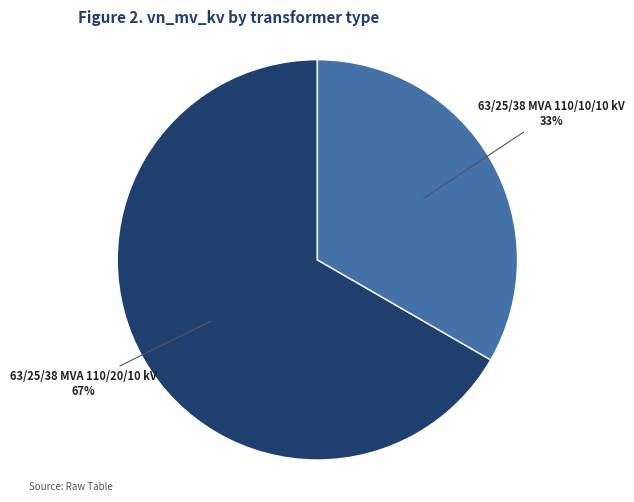

To the nearest percent, what is the average slice percentage?

50%